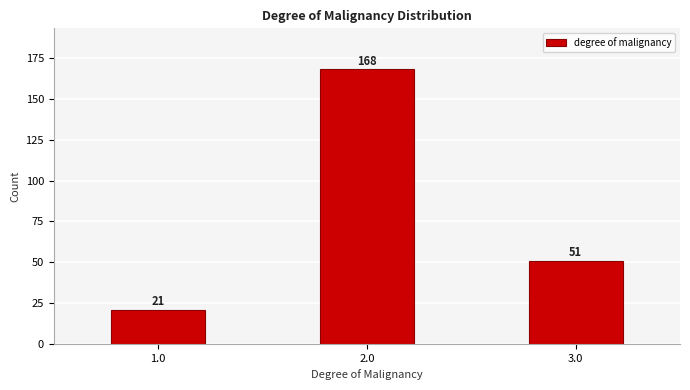

Reading left to right, list all the values displayed in this chart.

1.0=21	2.0=168	3.0=51